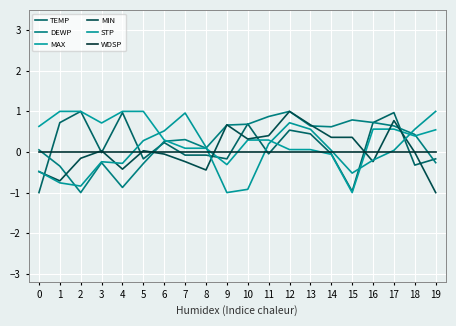

Which series has the largest total across all categories?

MAX